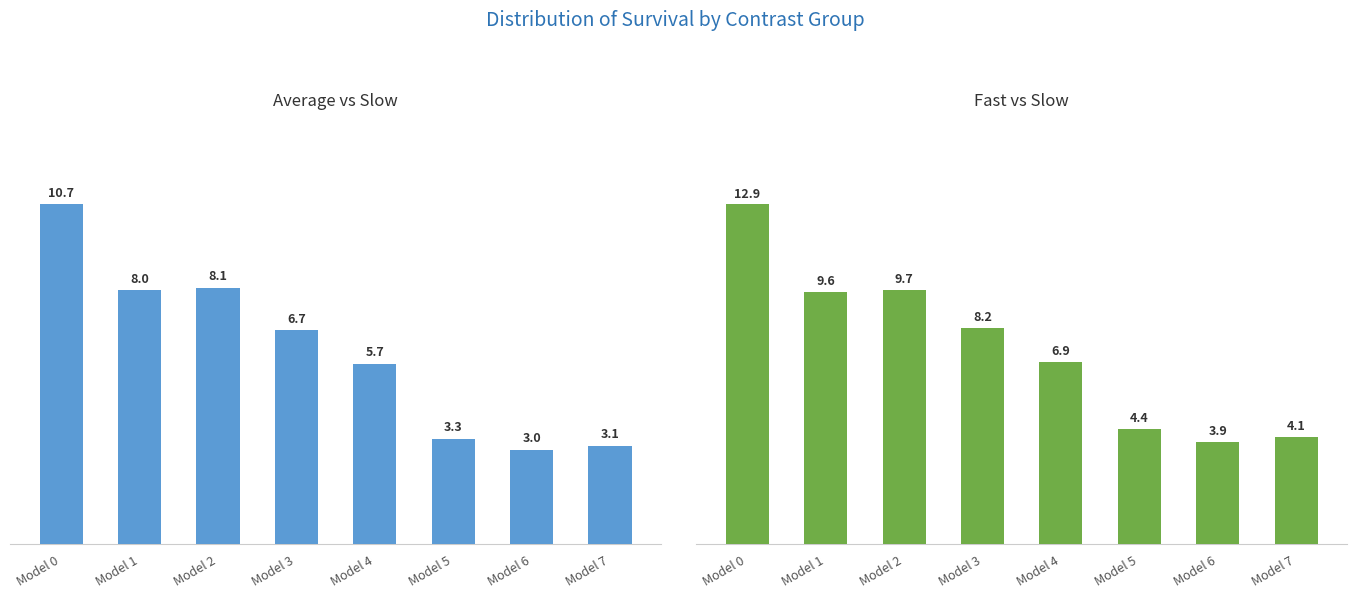

Which series has the widest spread of values?

Fast vs Slow